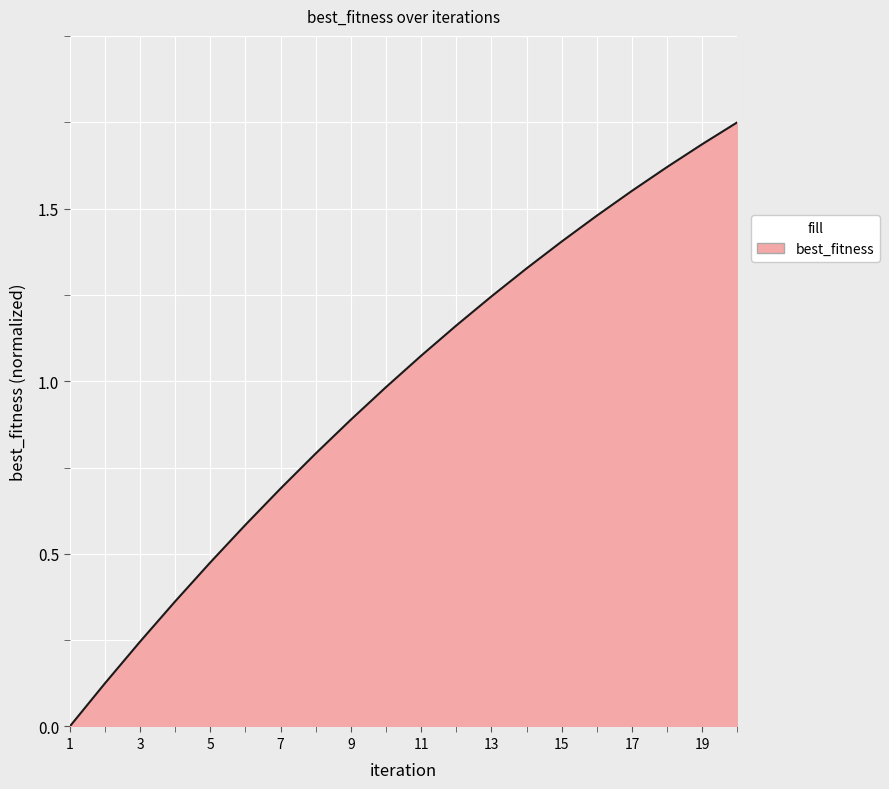

How many lines are shown in the chart?

1